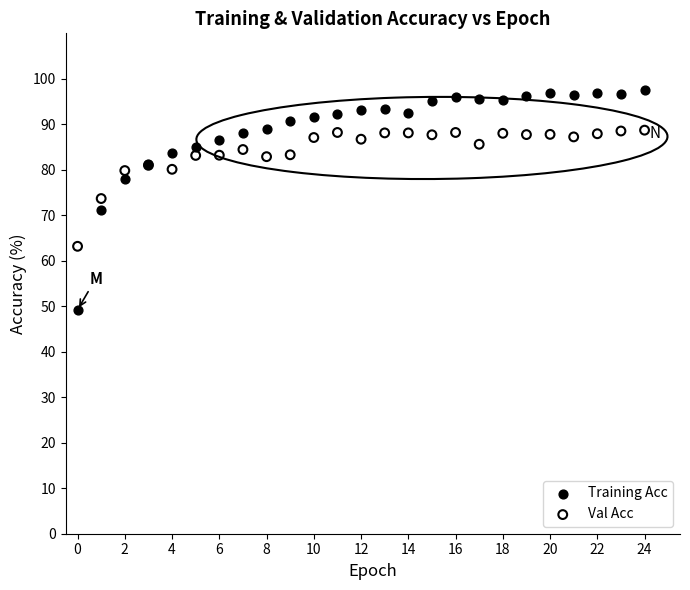

In the Val Acc series, what Y value is closest to 75?

73.7